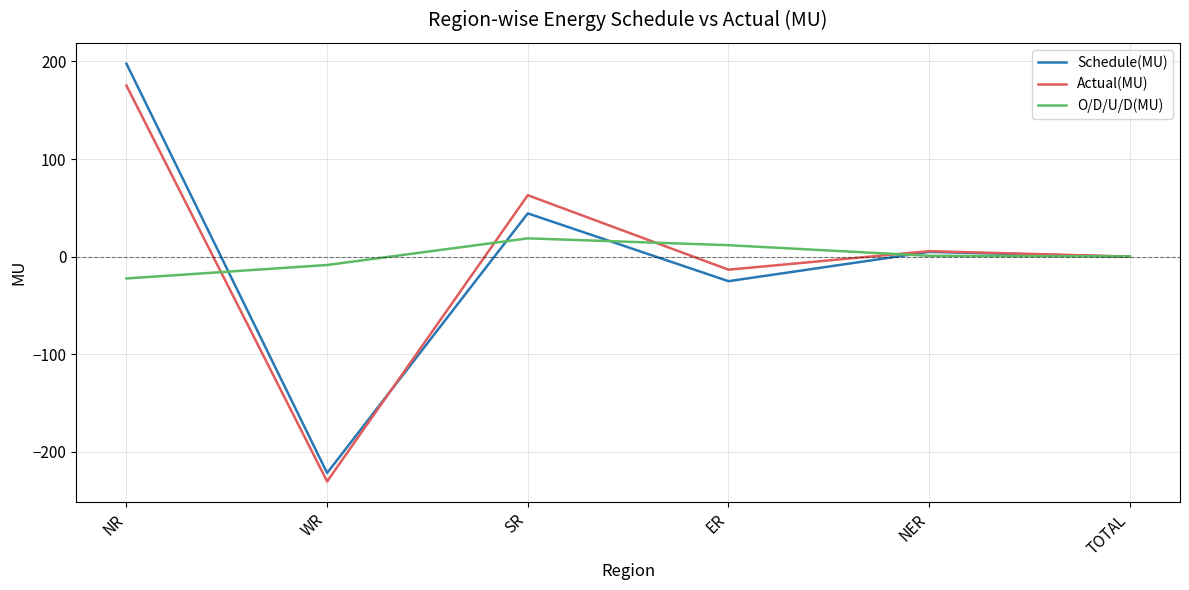

List the series in order of their peak value, highest first.

Schedule(MU), Actual(MU), O/D/U/D(MU)